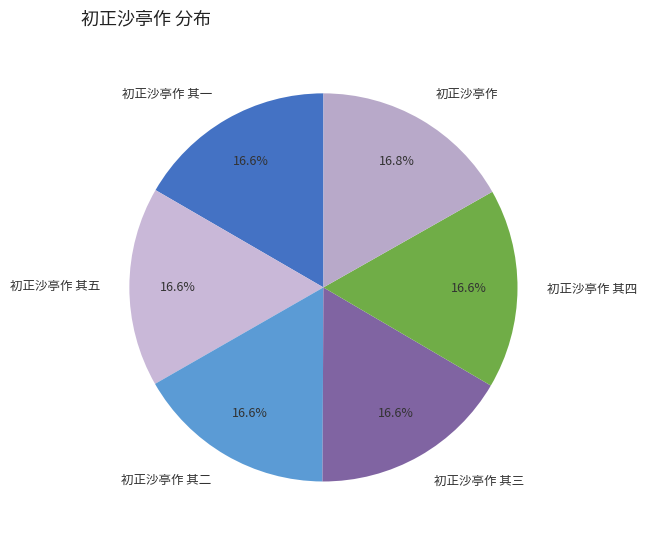

What percentage is the 初正沙亭作 其三 slice, to the nearest percent?

17%